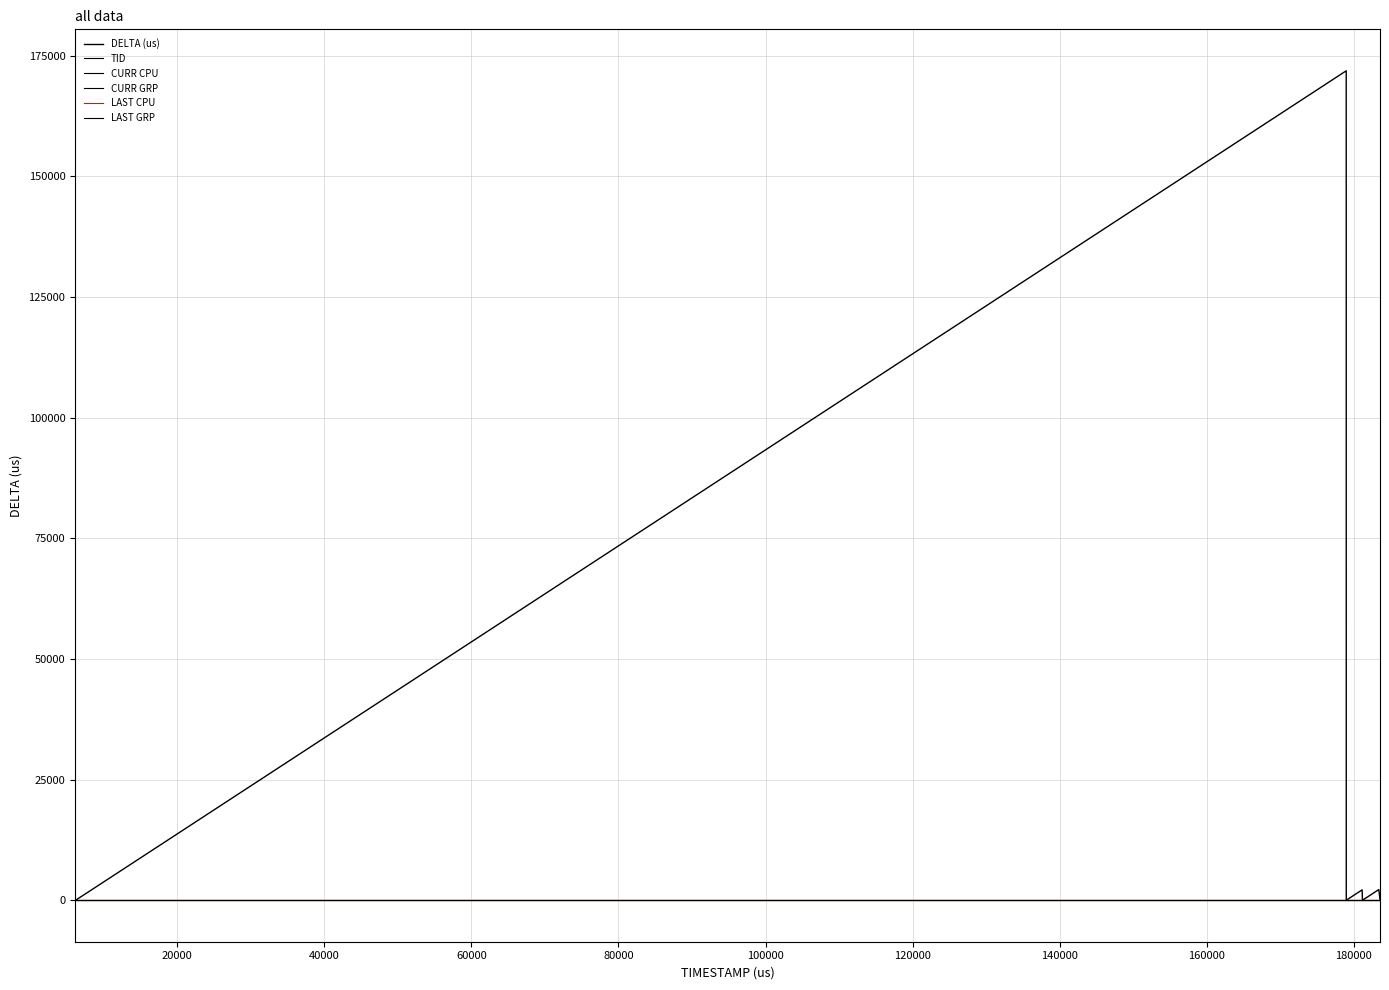

Is this an area chart (filled region under the line)?

No